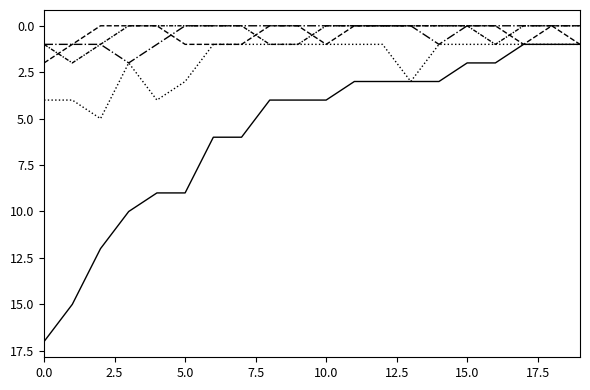

Is this an area chart (filled region under the line)?

No